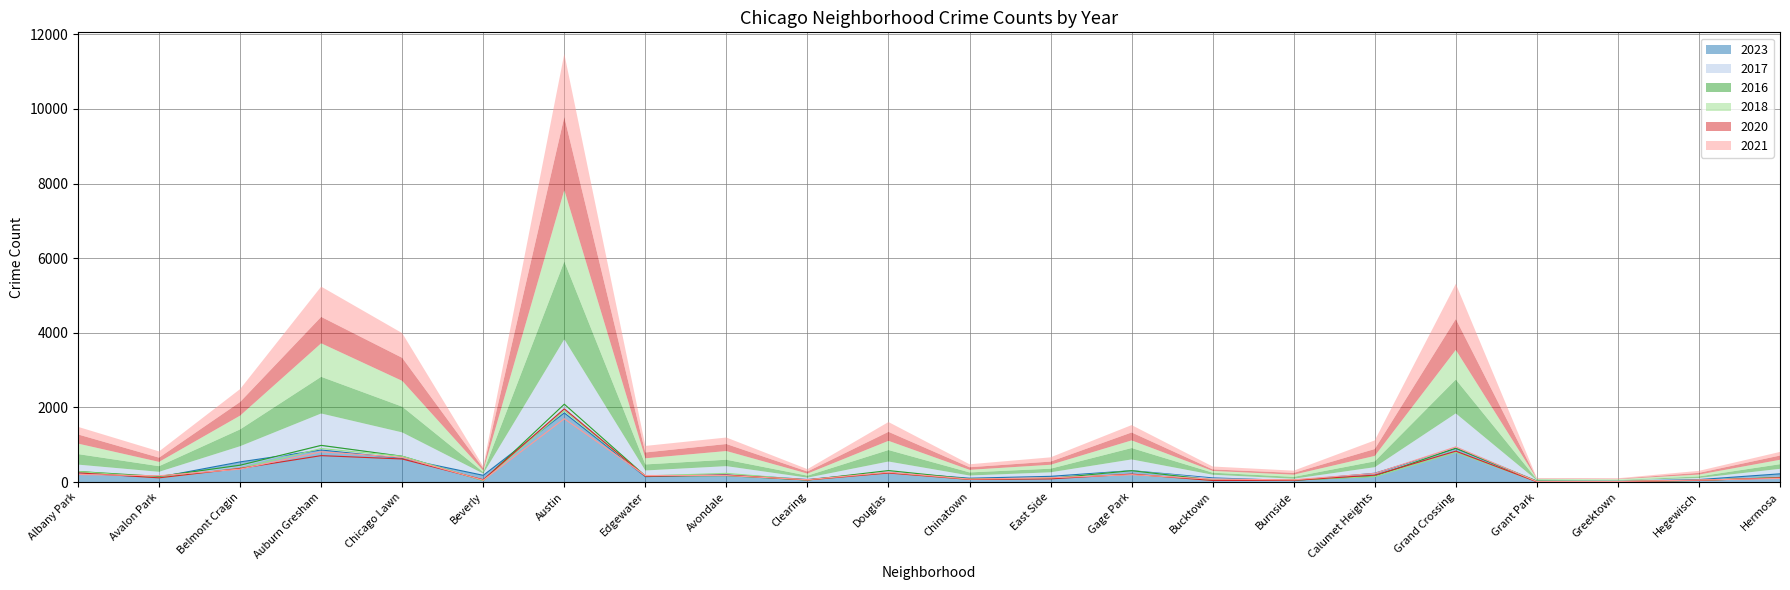

Rank the series by their maximum value, from lowest to highest.

2021, 2023, 2018, 2020, 2017, 2016